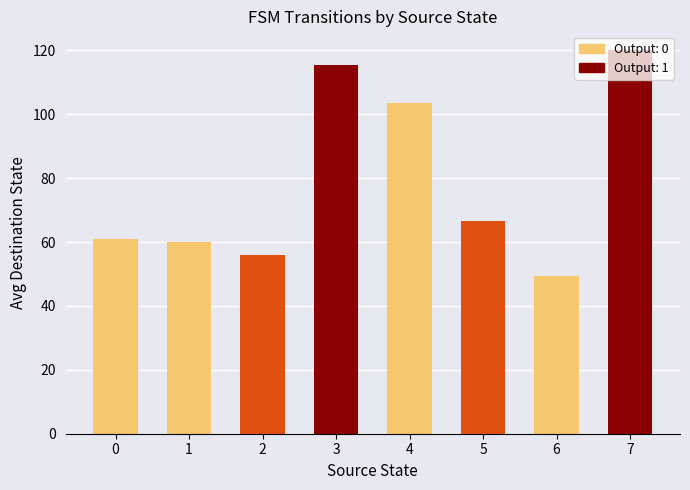

Reading left to right, what are all the values shown in this chart?

61.0	60.0	56.0	115.5	103.5	66.5	49.5	120.0